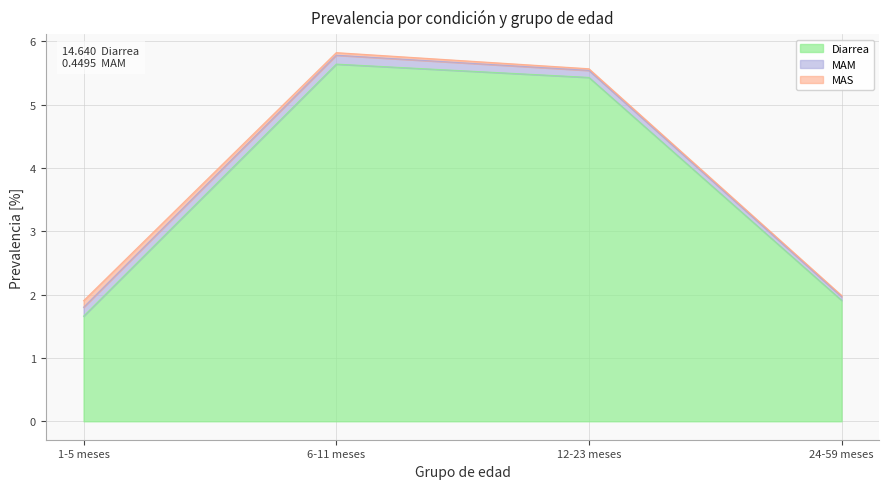

Is the value of Diarrea at 12-23 meses greater than the value of MAM at 1-5 meses?

Yes